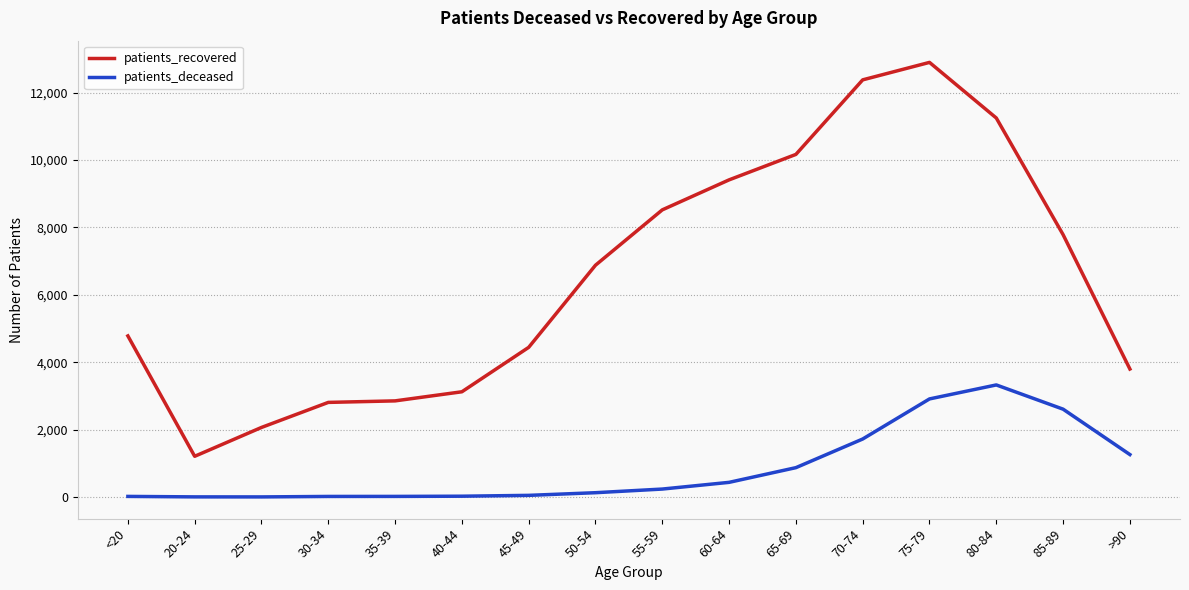

What is the difference between the patients_deceased values at 25-29 and 40-44?

21